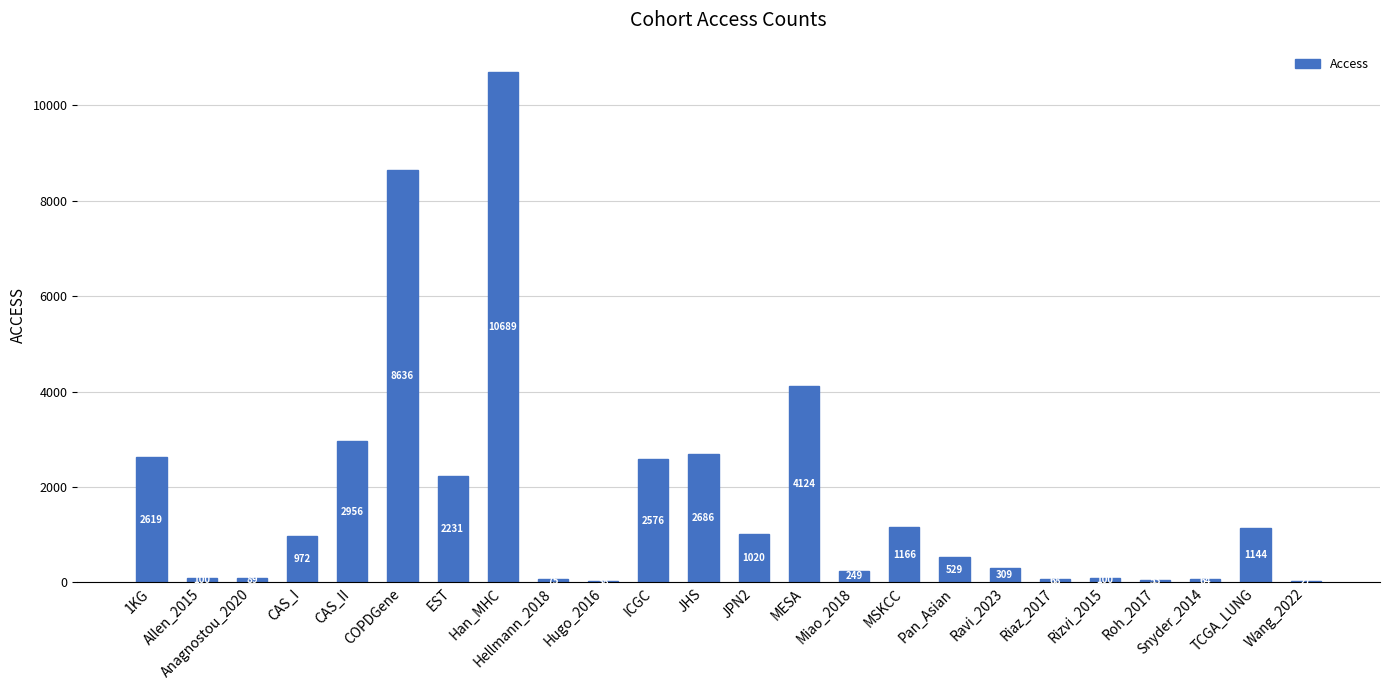

What is the greatest value displayed?

10689